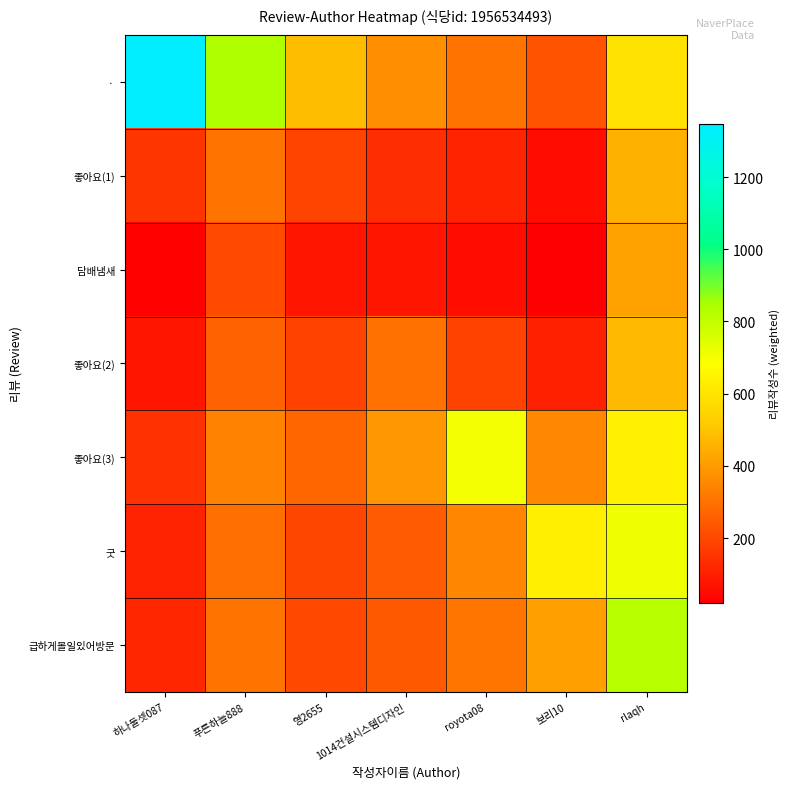

What is the spread (max minus min) of values at 보리10?

611.5